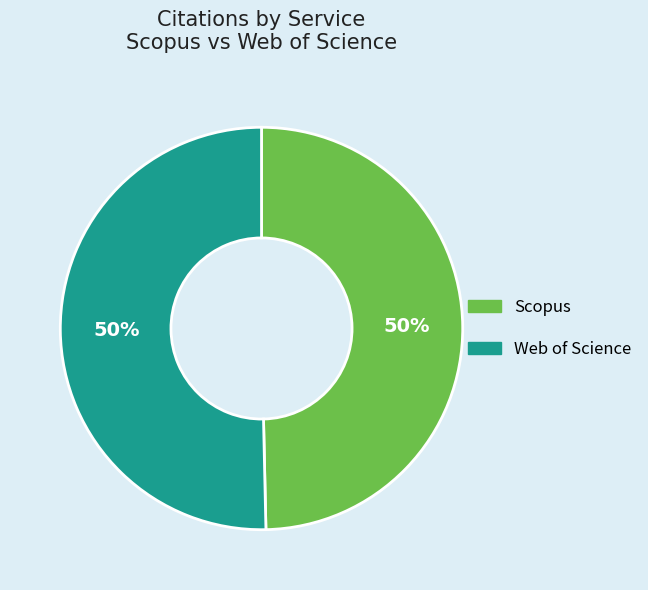

To the nearest percent, what is the combined percentage of Web of Science and Scopus?

100%